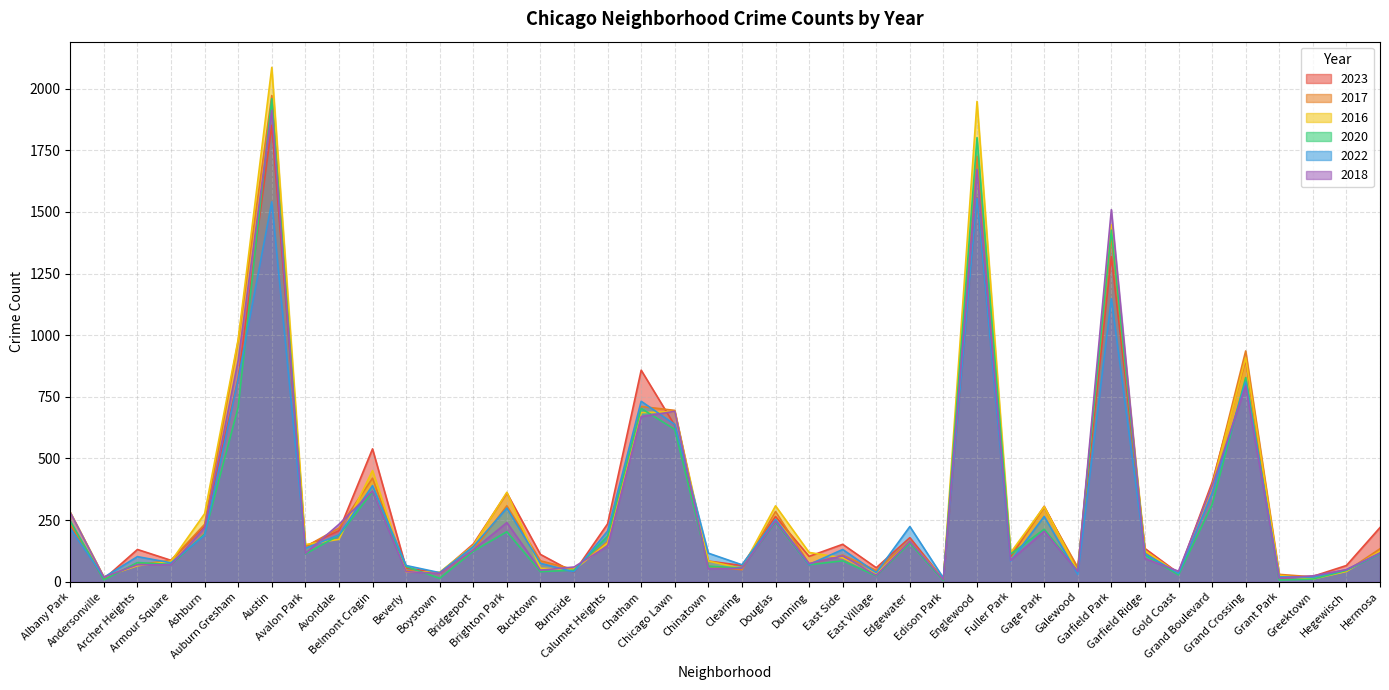

Is it true that 2023 equals 163 at Fuller Park?

False